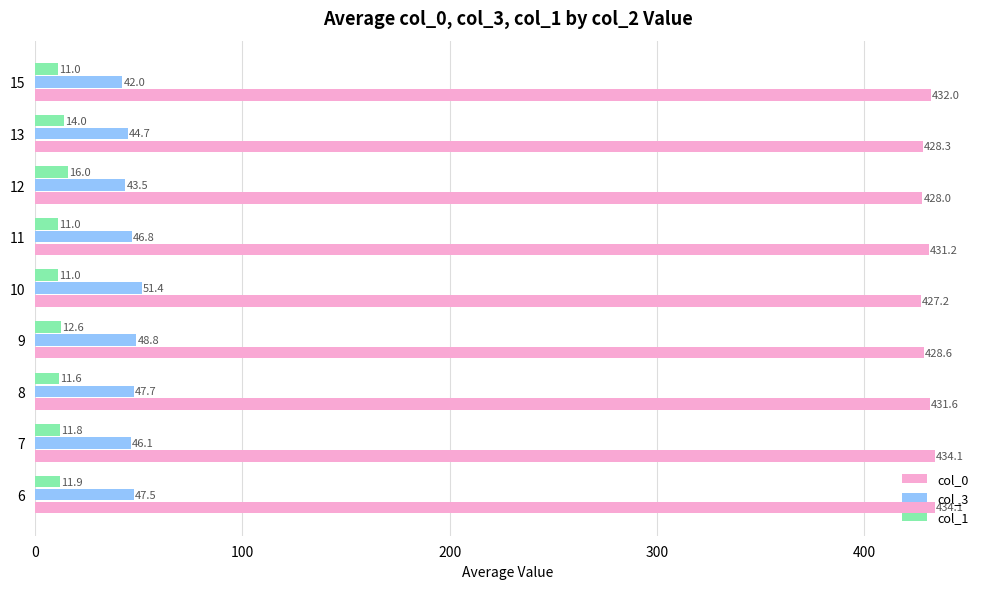

True or false: col_3 has a value of 48.8 at 9.

True